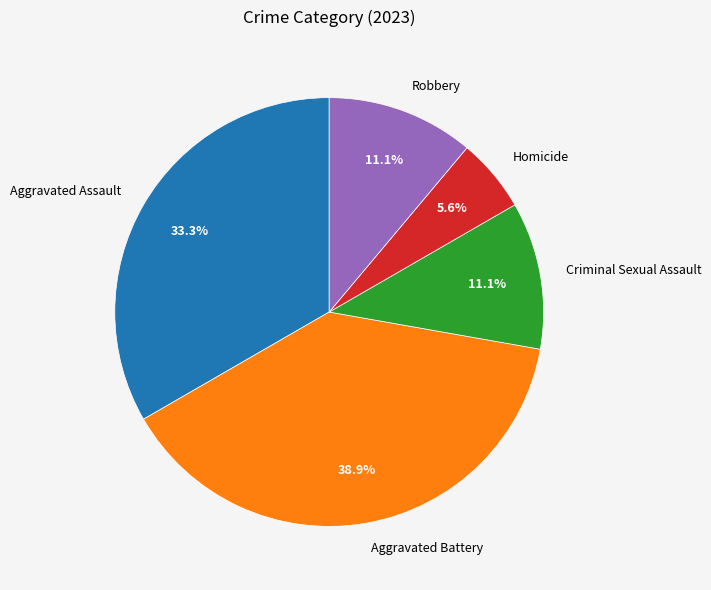

Which category has the smallest portion of the pie?

Homicide